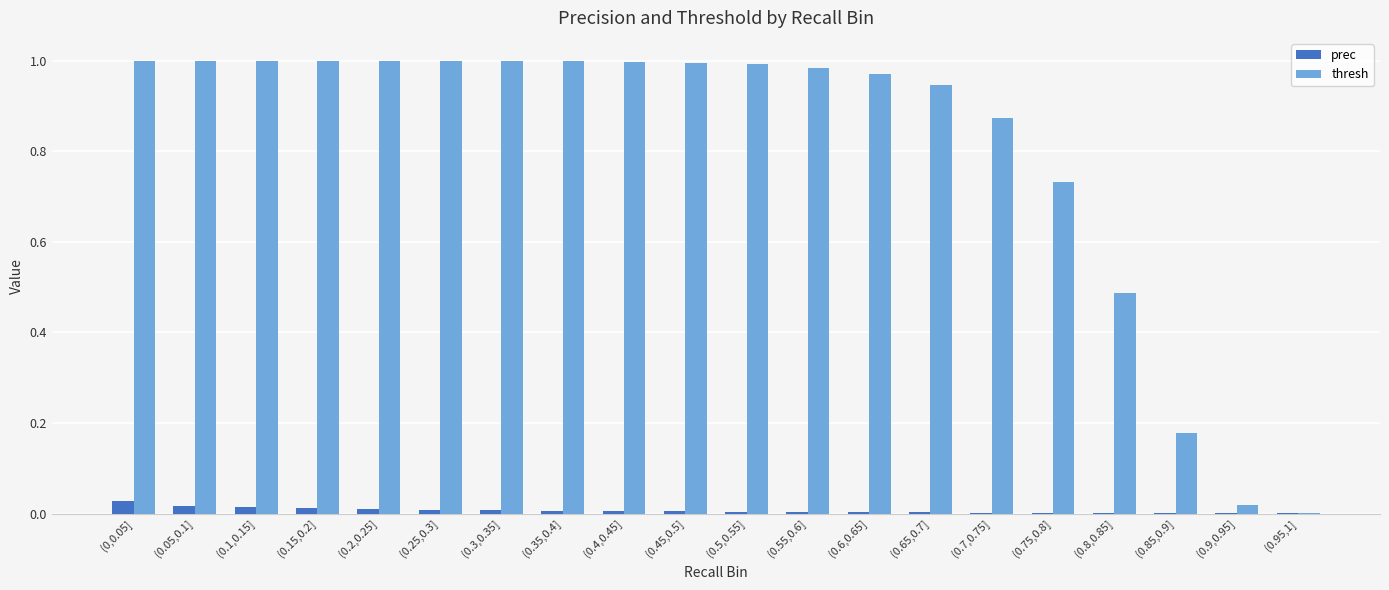

Between (0.5,0.55] and (0.75,0.8], which series saw the biggest shift?

thresh